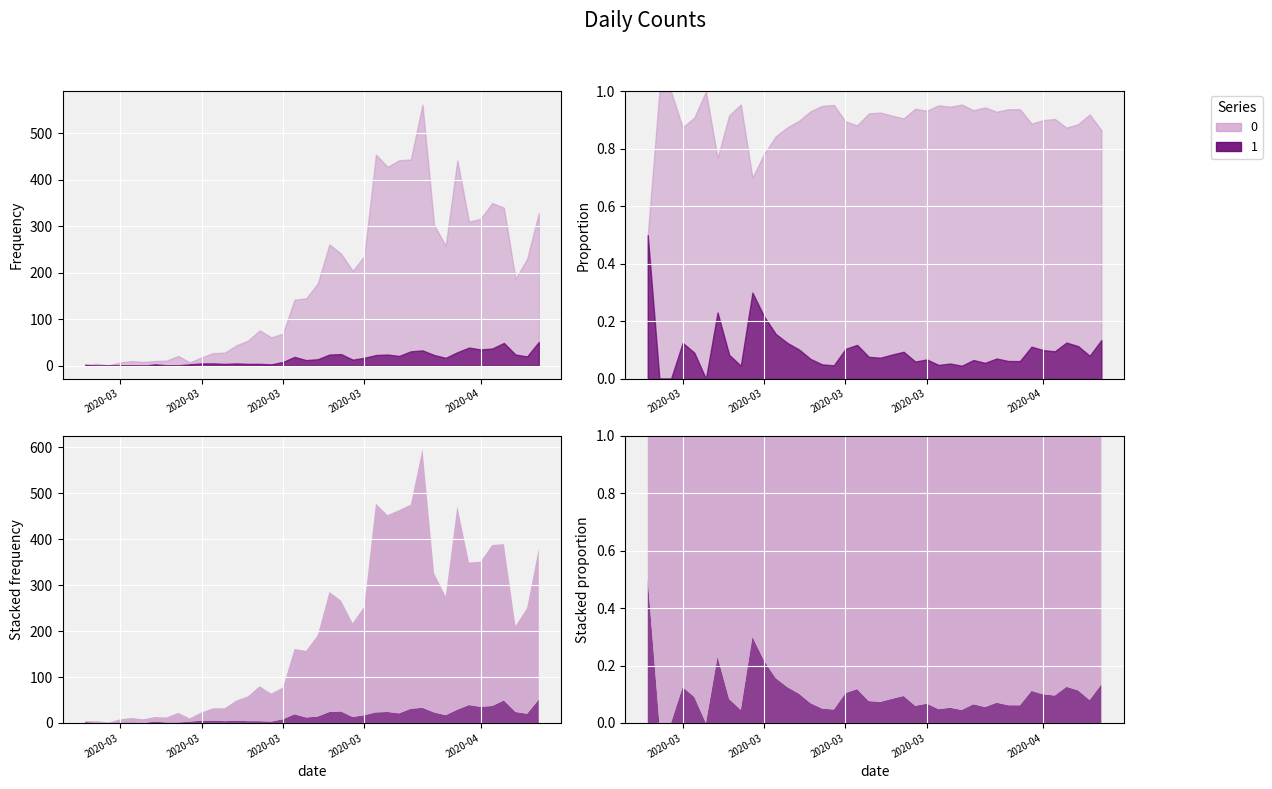

True or false: 0 has more than 1 points higher than both neighbors.

True